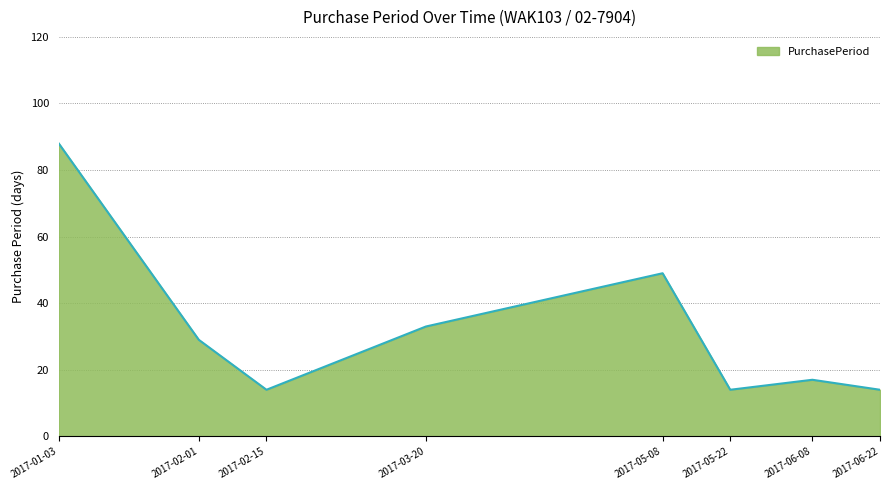

Reading left to right, transcribe all the data shown in this chart.

2017-01-03=88	2017-02-01=29	2017-02-15=14	2017-03-20=33	2017-05-08=49	2017-05-22=14	2017-06-08=17	2017-06-22=14